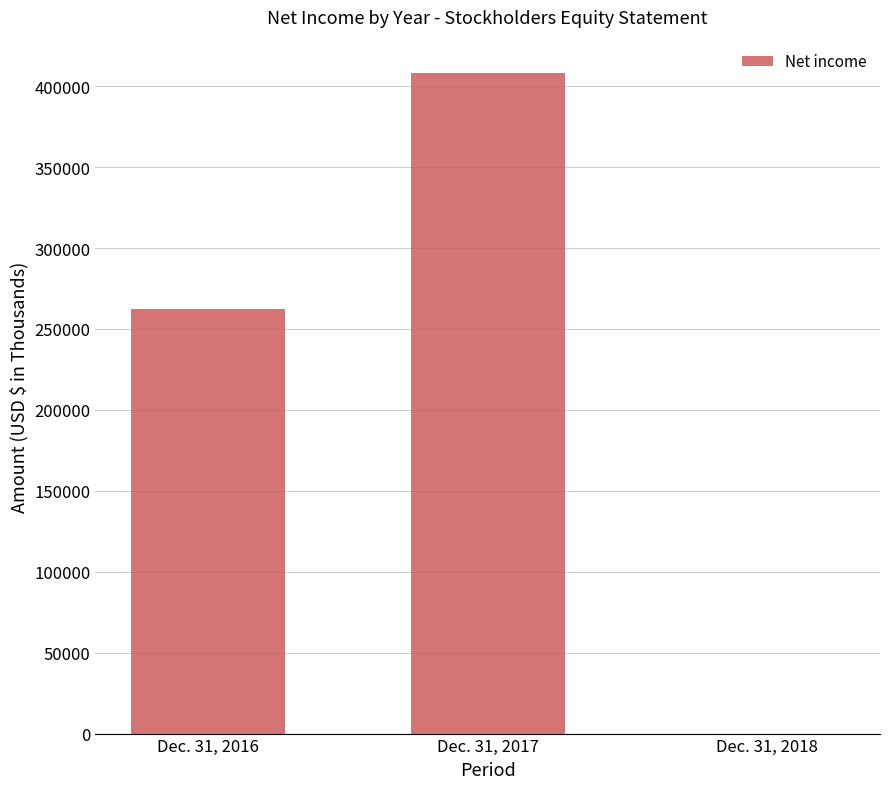

True or false: the data shows 262434 at Dec. 31, 2016.

True